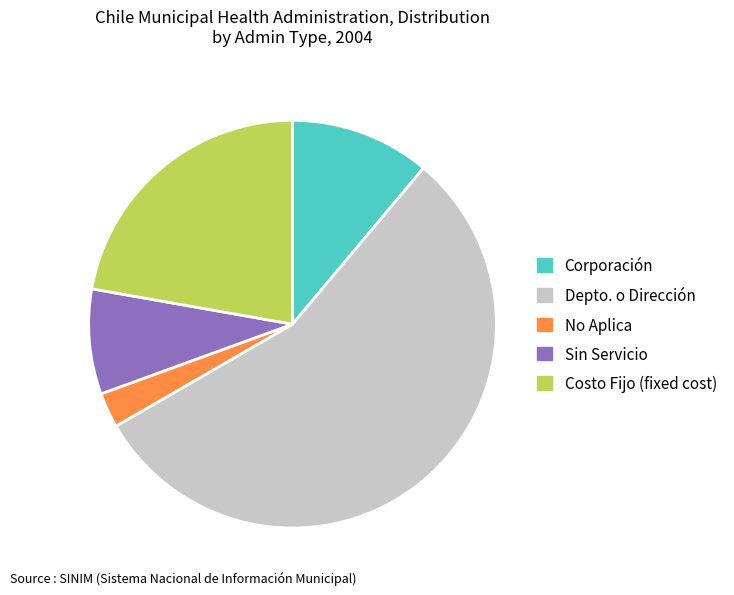

Count the number of slices in the pie.

5